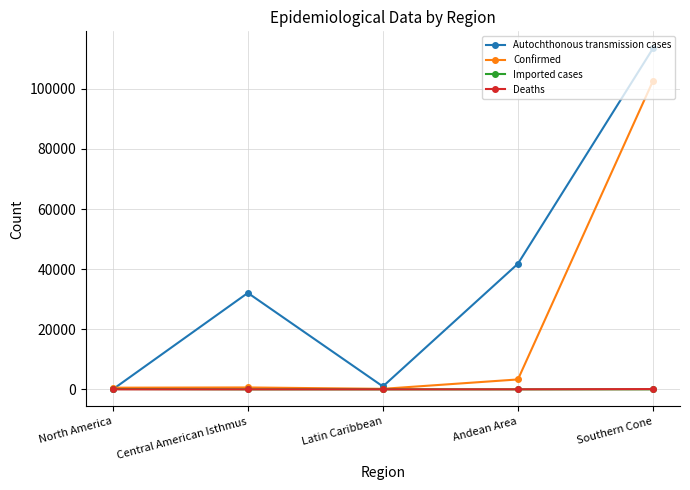

Which series has the widest spread of values?

Autochthonous transmission cases